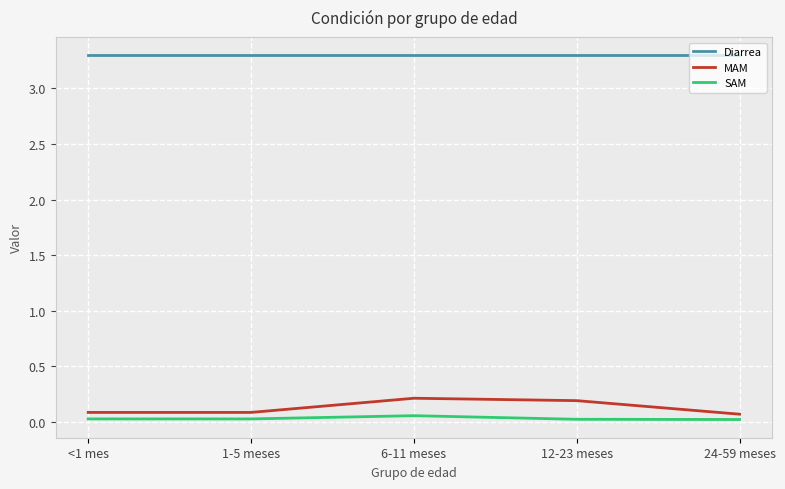

Does the chart display data point markers on the line(s)?

No